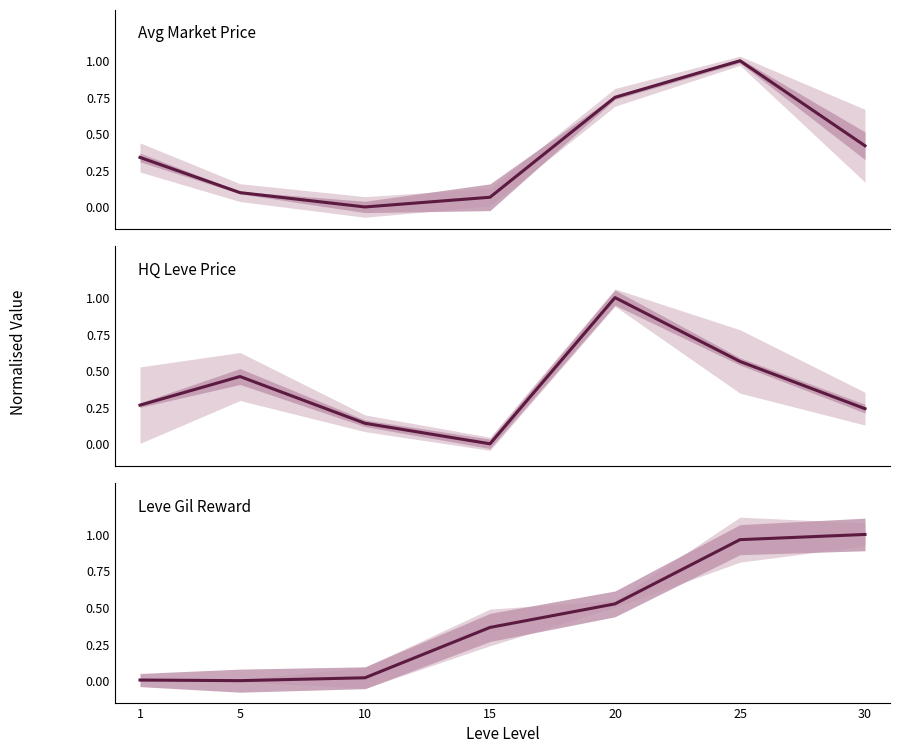

Between 5 and 15, which is larger?

5